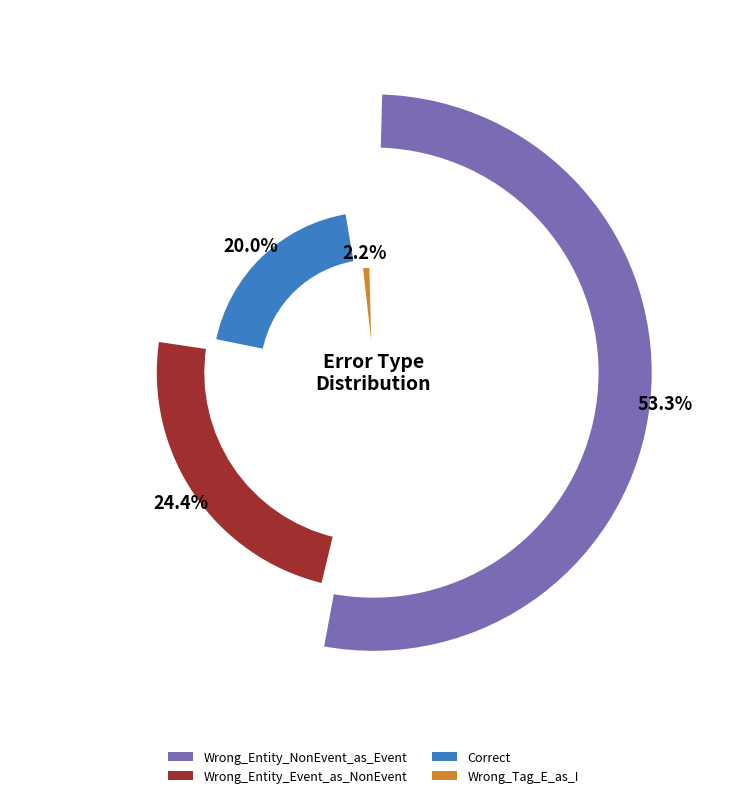

Do Wrong_Tag_E_as_I and Wrong_Entity_Event_as_NonEvent together represent more than half of the pie?

No